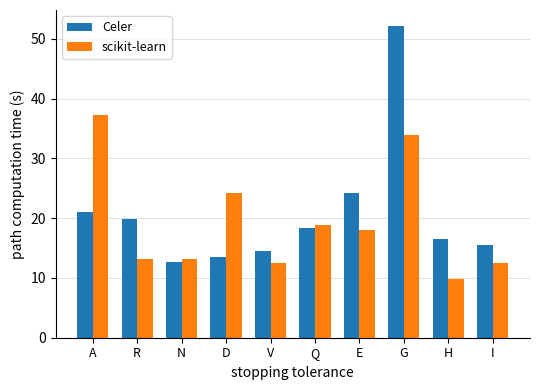

The value of Celer at A is 27.6. True or false?

False